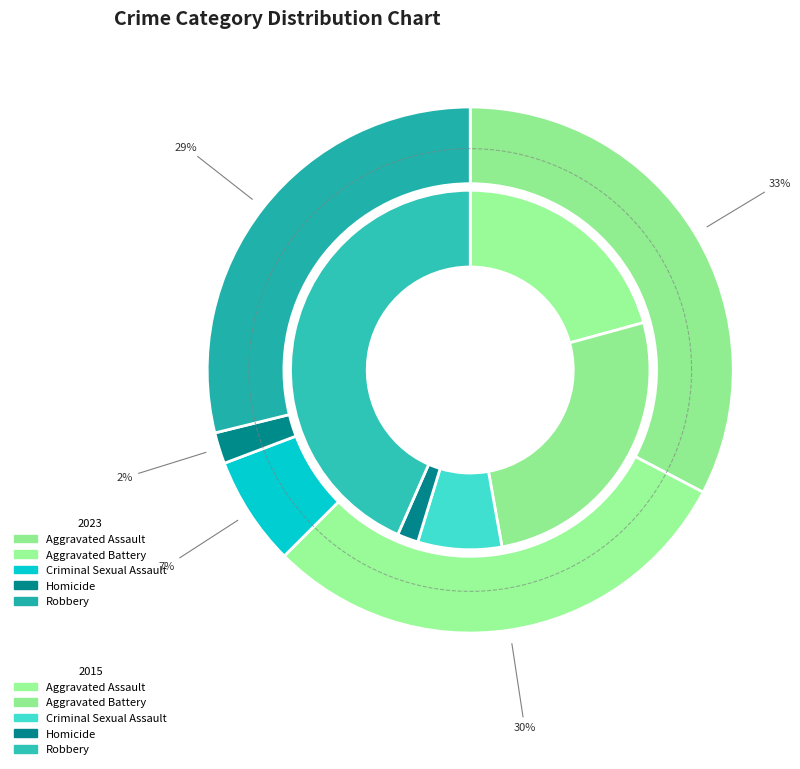

Does 4 account for over 50% of the chart?

No